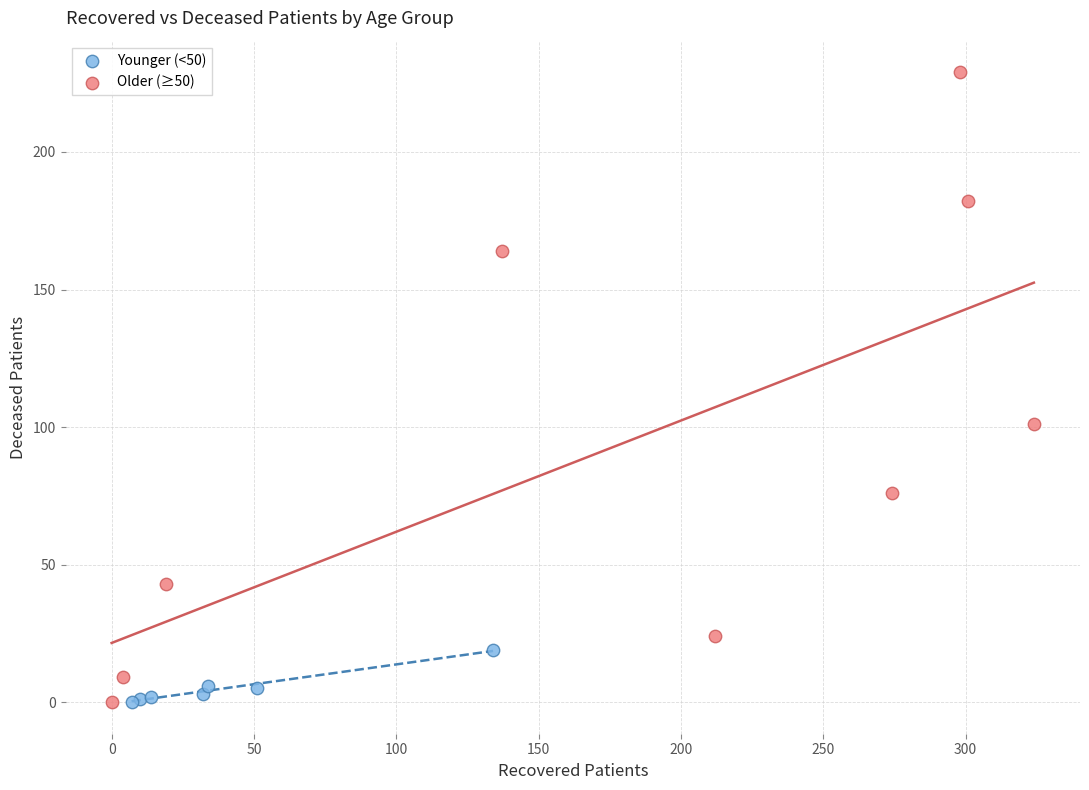

Which series reaches the maximum Y coordinate?

Older (≥50)